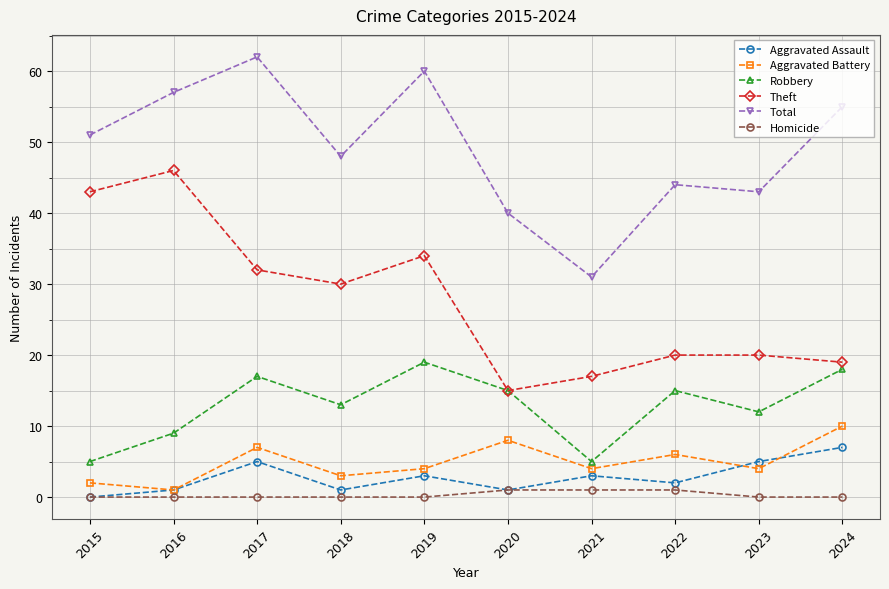

Rank the series by their maximum value, from lowest to highest.

Homicide, Aggravated Assault, Aggravated Battery, Robbery, Theft, Total